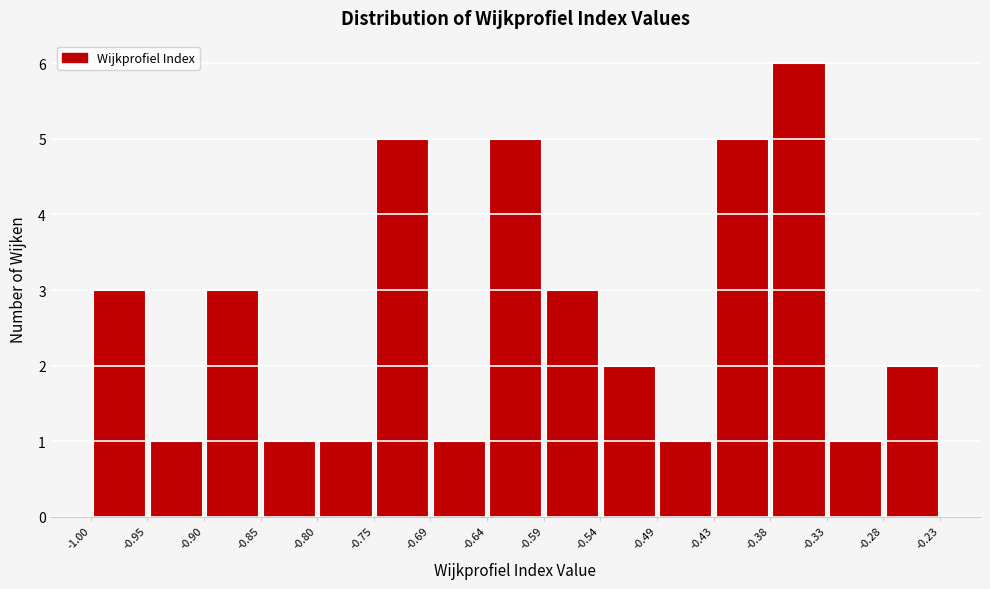

Reading left to right, list every bar in this chart as the range it spans on the x-axis followed by its height. The values are not printed on the chart, so give them approximately, as read against the axis.

-1.00 to -0.95: 3
-0.95 to -0.90: 1
-0.90 to -0.85: 3
-0.85 to -0.80: 1
-0.80 to -0.75: 1
-0.75 to -0.69: 5
-0.69 to -0.64: 1
-0.64 to -0.59: 5
-0.59 to -0.54: 3
-0.54 to -0.49: 2
-0.49 to -0.43: 1
-0.43 to -0.38: 5
-0.38 to -0.33: 6
-0.33 to -0.28: 1
-0.28 to -0.23: 2